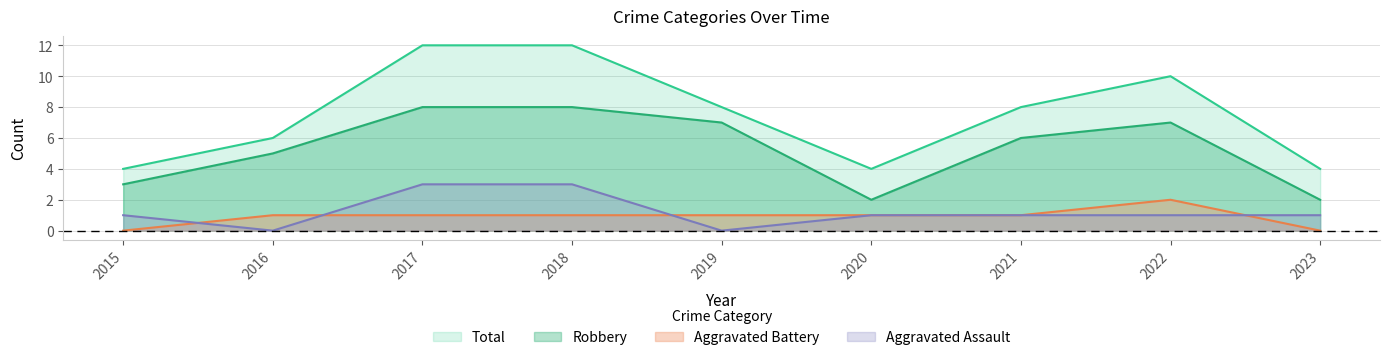

Reading left to right, extract all data points from this chart.

Aggravated Assault: 2015=1	2016=0	2017=3	2018=3	2019=0	2020=1	2021=1	2022=1	2023=1
Aggravated Battery: 2015=0	2016=1	2017=1	2018=1	2019=1	2020=1	2021=1	2022=2	2023=0
Robbery: 2015=3	2016=5	2017=8	2018=8	2019=7	2020=2	2021=6	2022=7	2023=2
Total: 2015=4	2016=6	2017=12	2018=12	2019=8	2020=4	2021=8	2022=10	2023=4